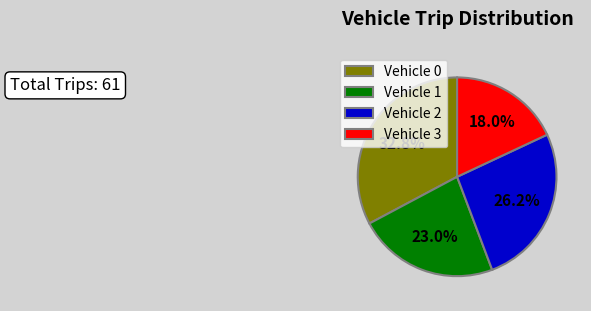

Is there any slice that represents more than half of the pie?

No